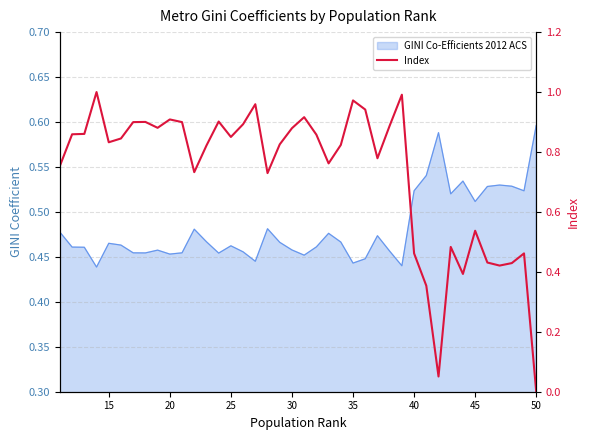

What is the maximum value shown in the chart?

1.0